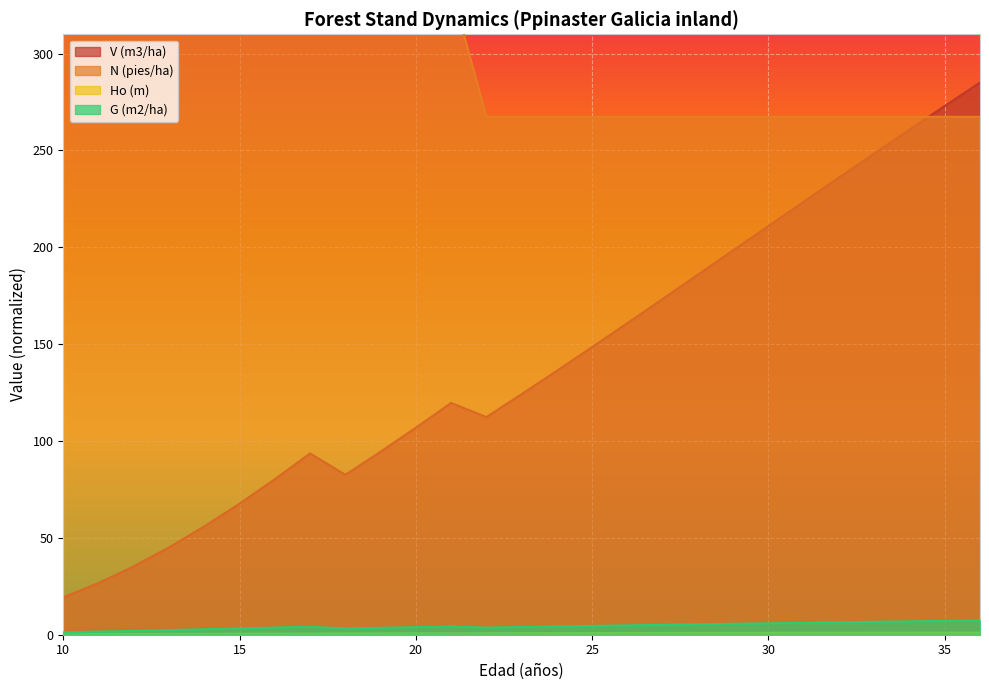

What is the total value across all series at 10?

498.3